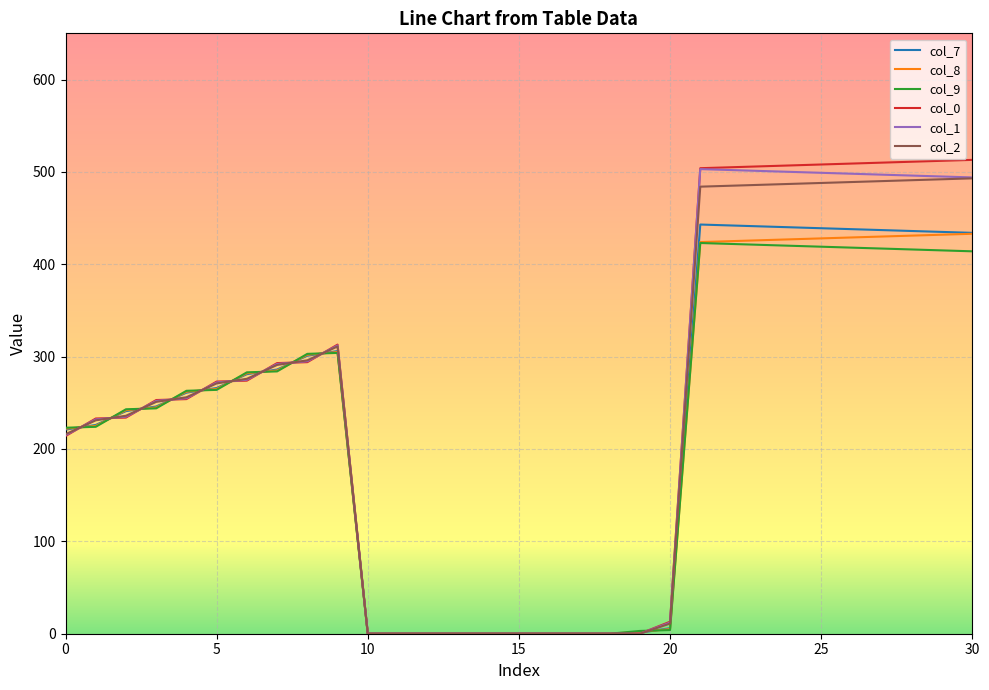

Which series has the largest range (max minus min)?

col_0